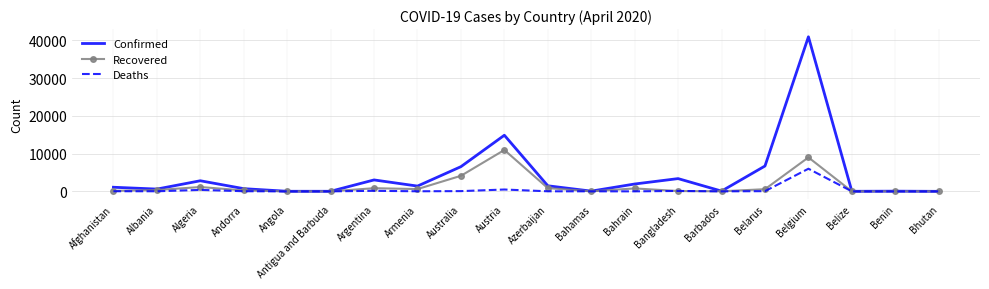

At which category is the sum across all series the highest?

Belgium